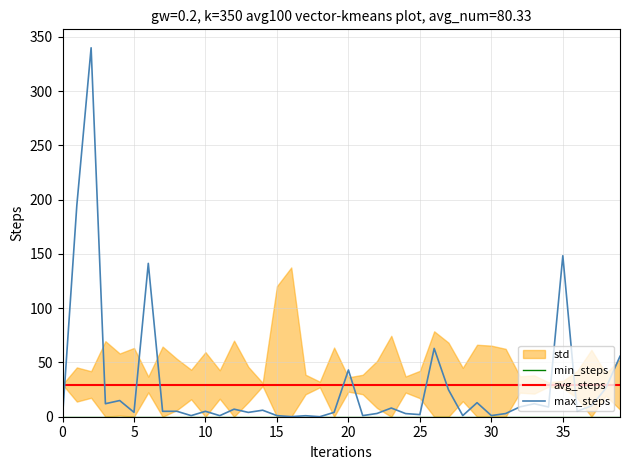

What is the difference between the second highest and minimum values in the max_steps series?

194.7